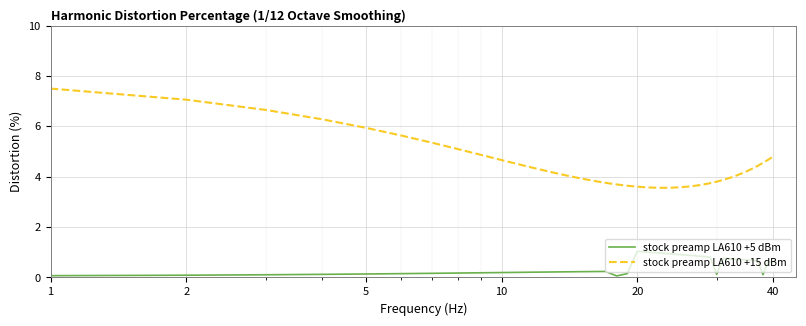

What is the difference between the maximum and minimum values in the stock preamp LA610 +15 dBm series?

3.9